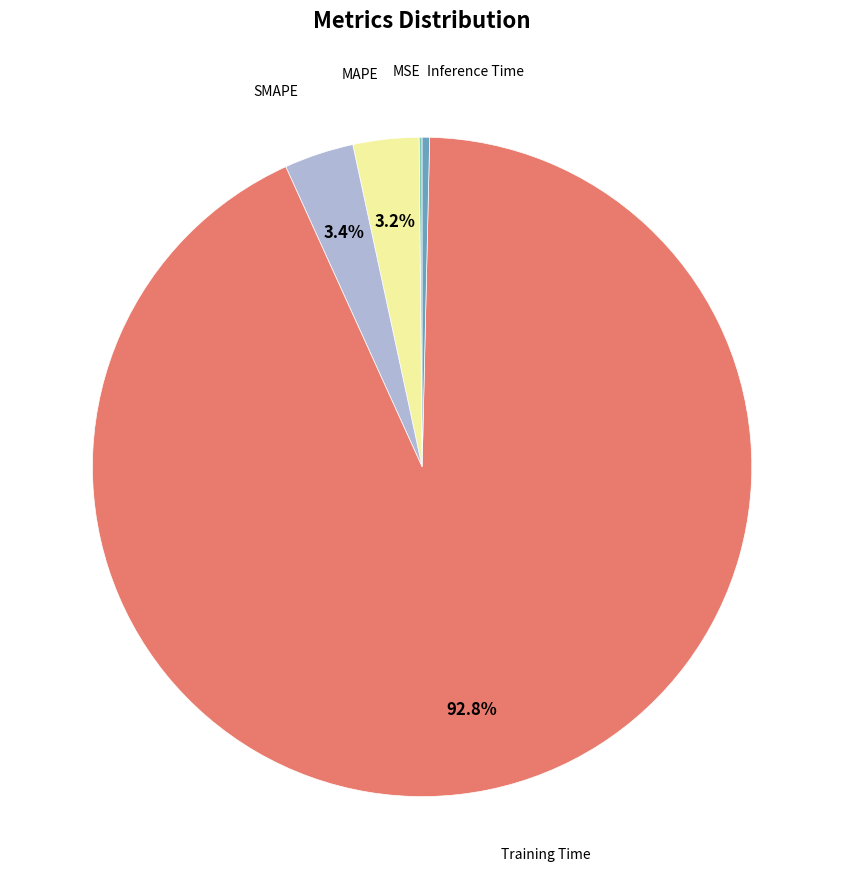

Is there any slice that represents more than half of the pie?

Yes